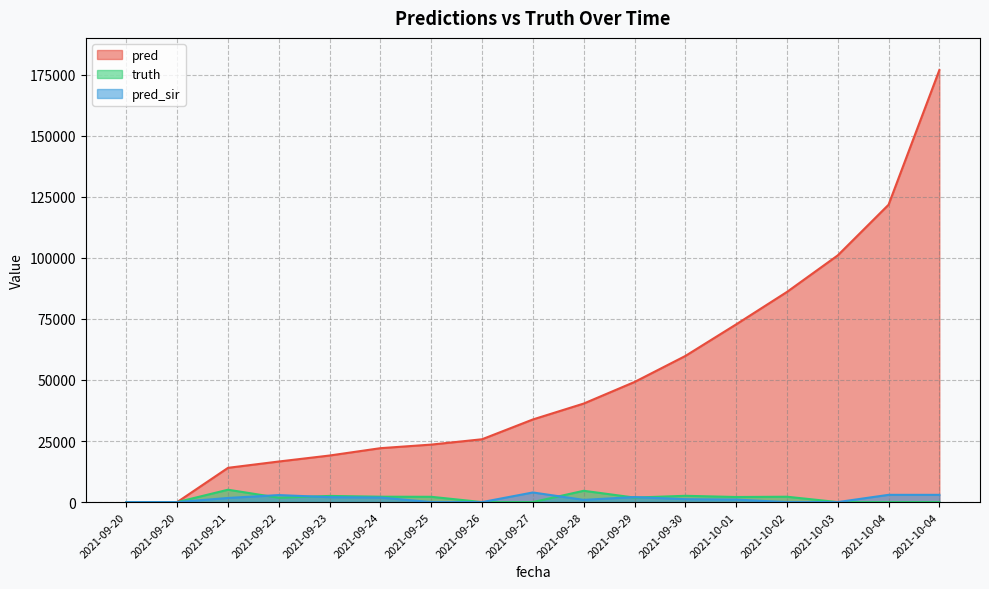

Between 2021-09-20 and 2021-09-24, which series saw the biggest shift?

pred